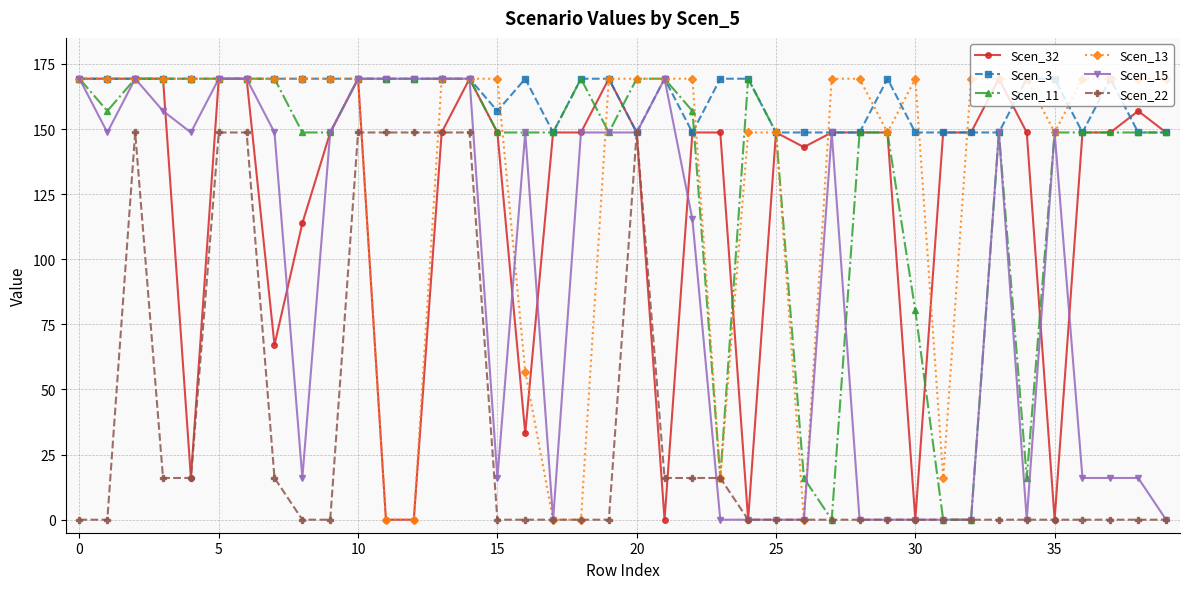

Which series has the largest total across all categories?

Scen_3